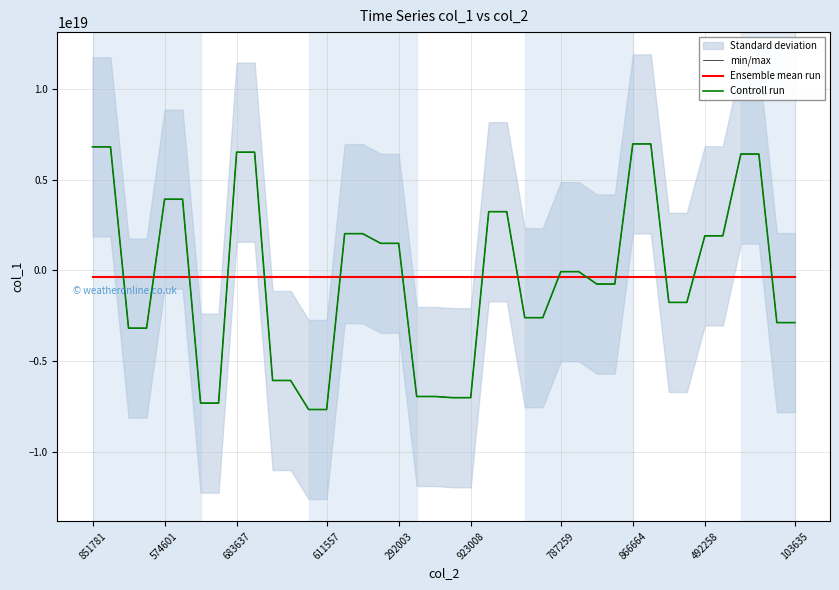

At which label does Ensemble mean run reach its minimum?

851781